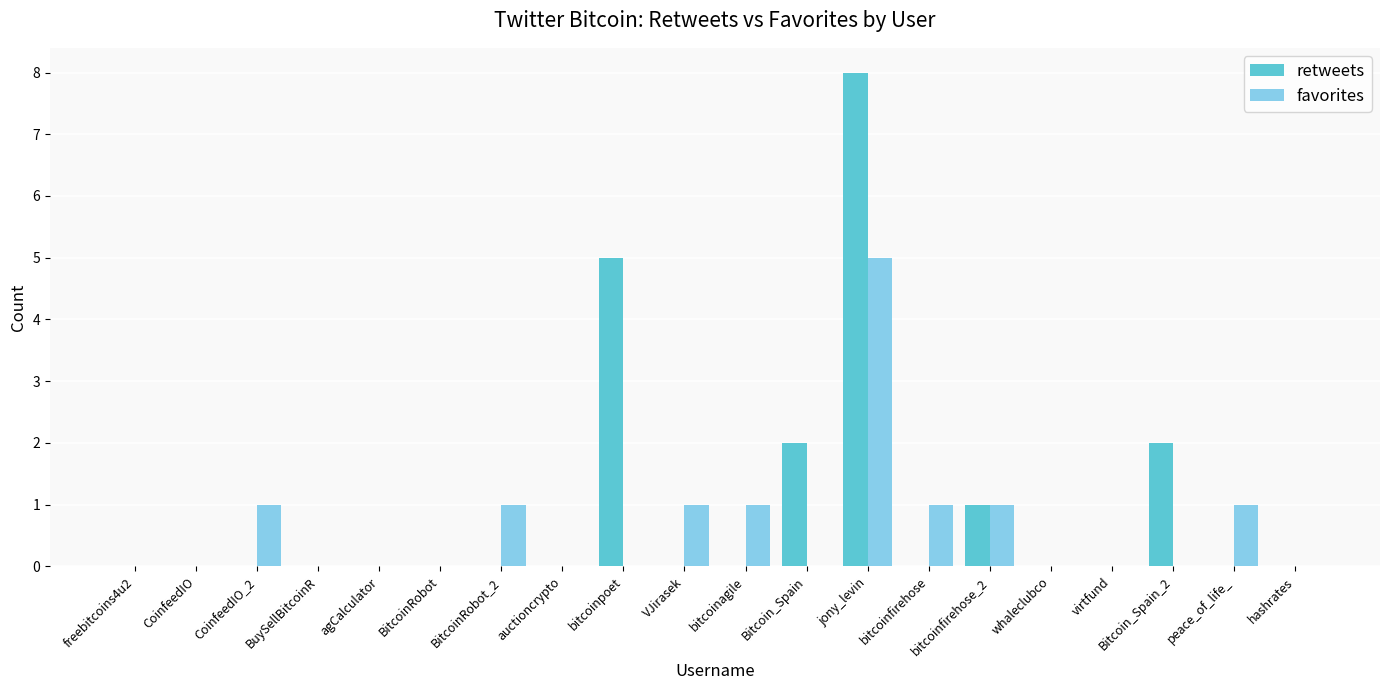

Which series changed the most between auctioncrypto and Bitcoin_Spain_2?

retweets